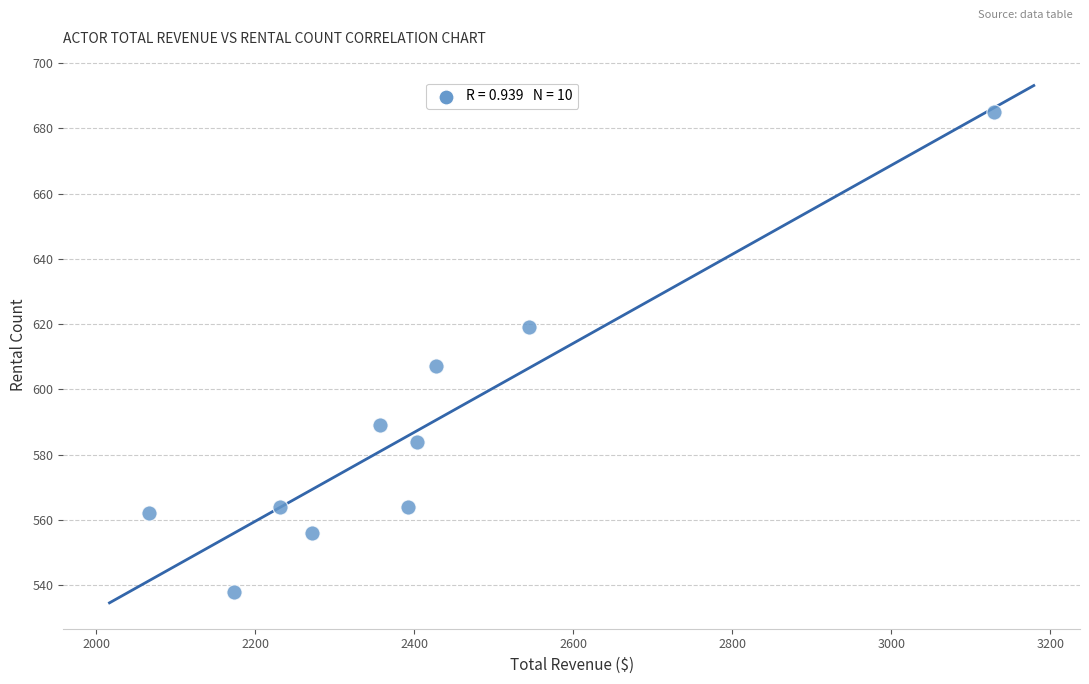

What Y value in the scatter plot is closest to 611?

607